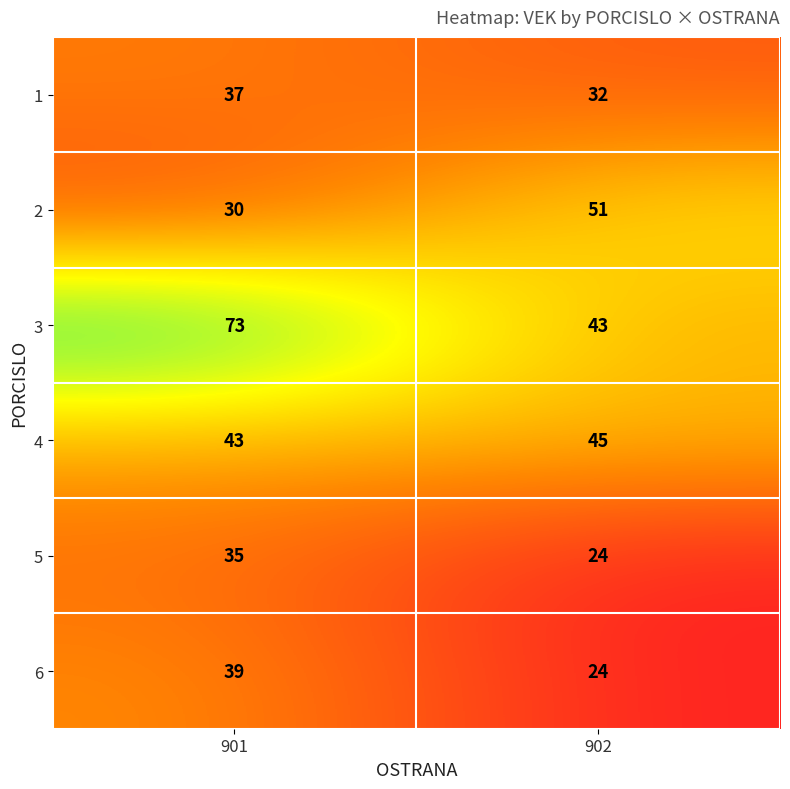

What is the spread (max minus min) of values at 901?

43